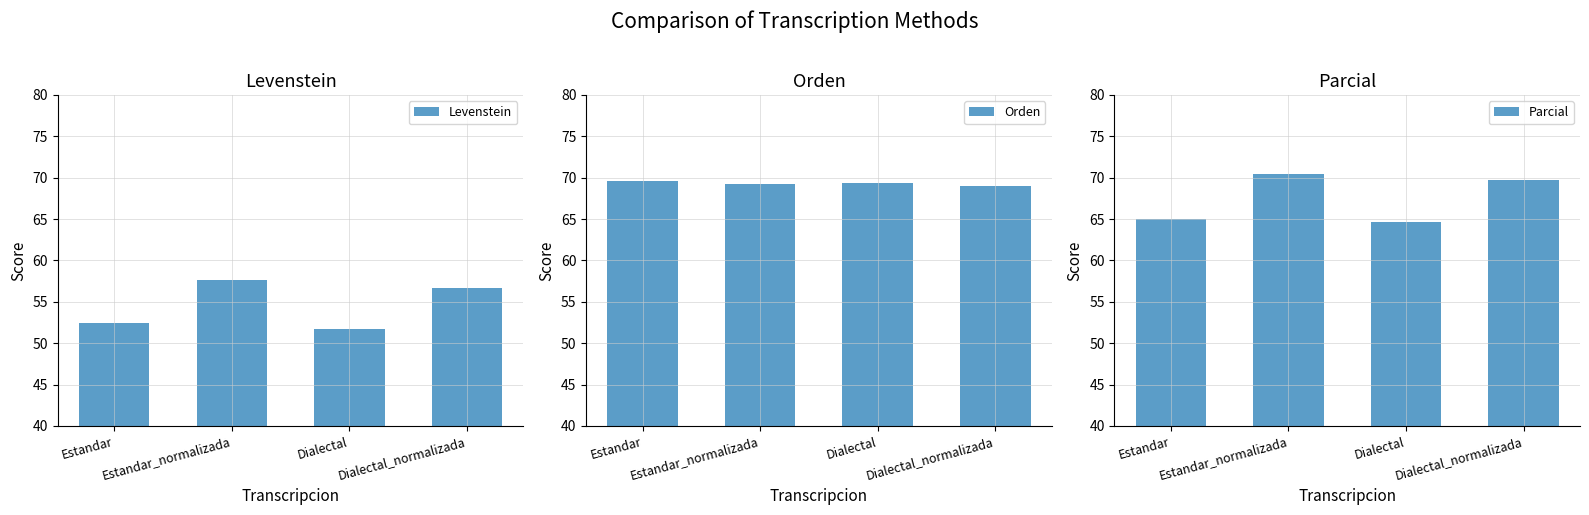

Is the value of Orden at Estandar_normalizada greater than the value of Parcial at Dialectal?

Yes